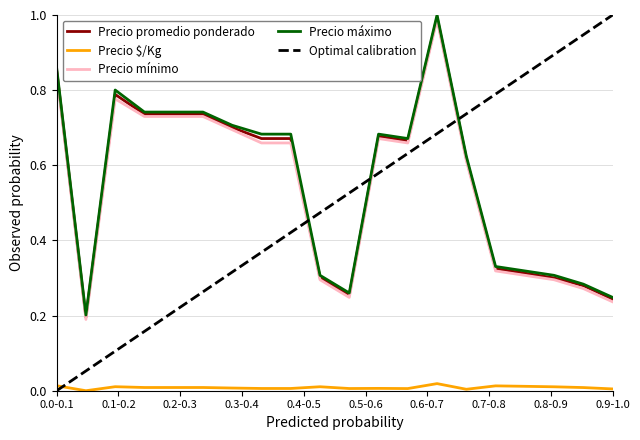

True or false: Precio mínimo and Precio máximo cross at least once.

False